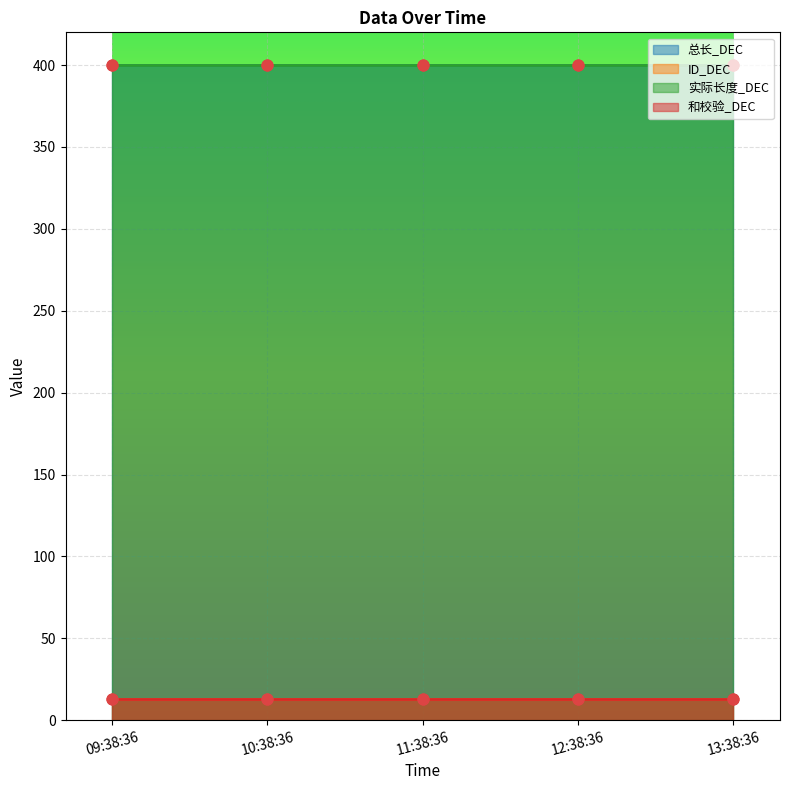

What are all the series names shown in the legend?

总长_DEC, ID_DEC, 实际长度_DEC, 和校验_DEC